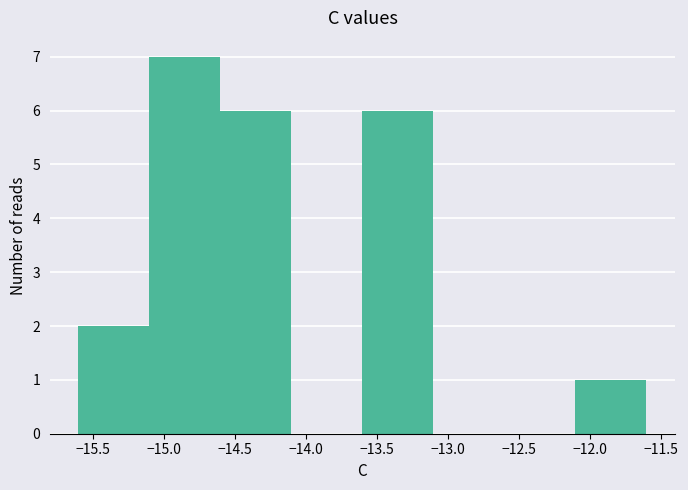

Reading left to right, list every bar in this chart as the range it spans on the x-axis followed by its height. The values are not printed on the chart, so give them approximately, as read against the axis.

-15.6 to -15.1: 2
-15.1 to -14.6: 7
-14.6 to -14.1: 6
-14.1 to -13.6: 0
-13.6 to -13.1: 6
-13.1 to -12.6: 0
-12.6 to -12.1: 0
-12.1 to -11.6: 1